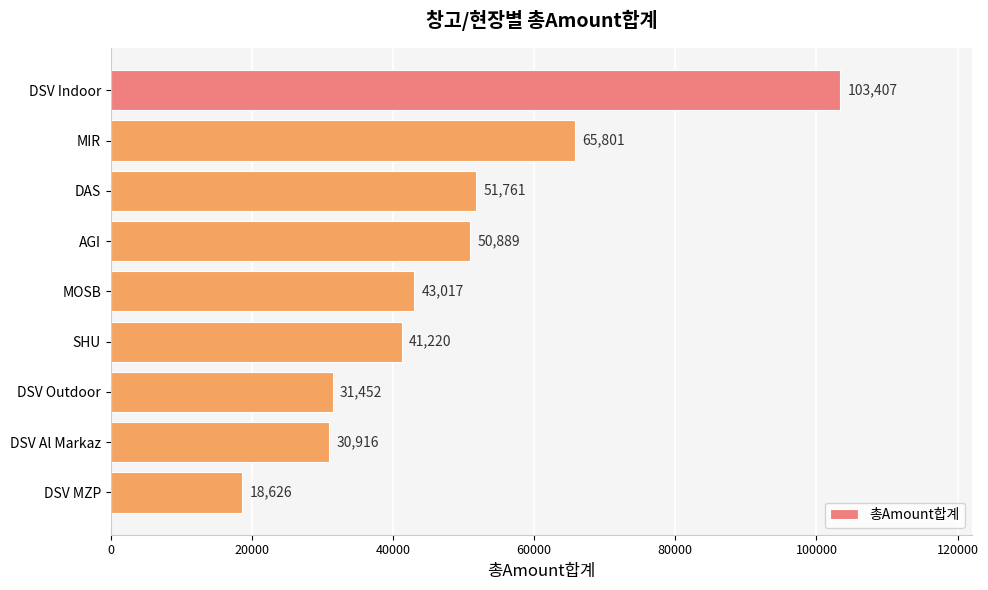

At which label is the value closest to 61016?

MIR